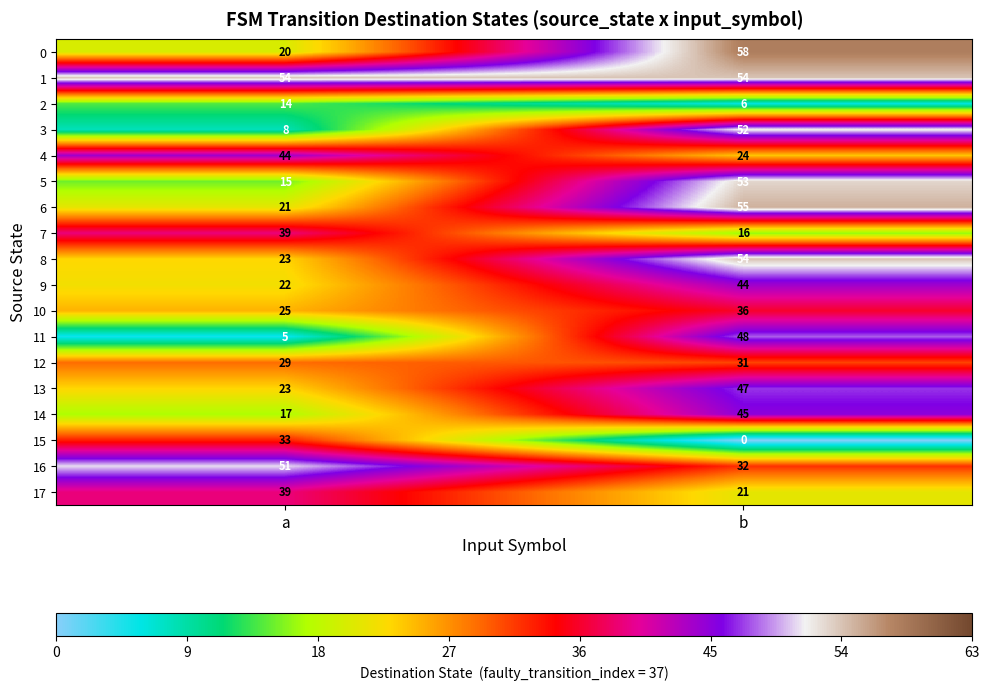

At which category is the sum across all series the highest?

b